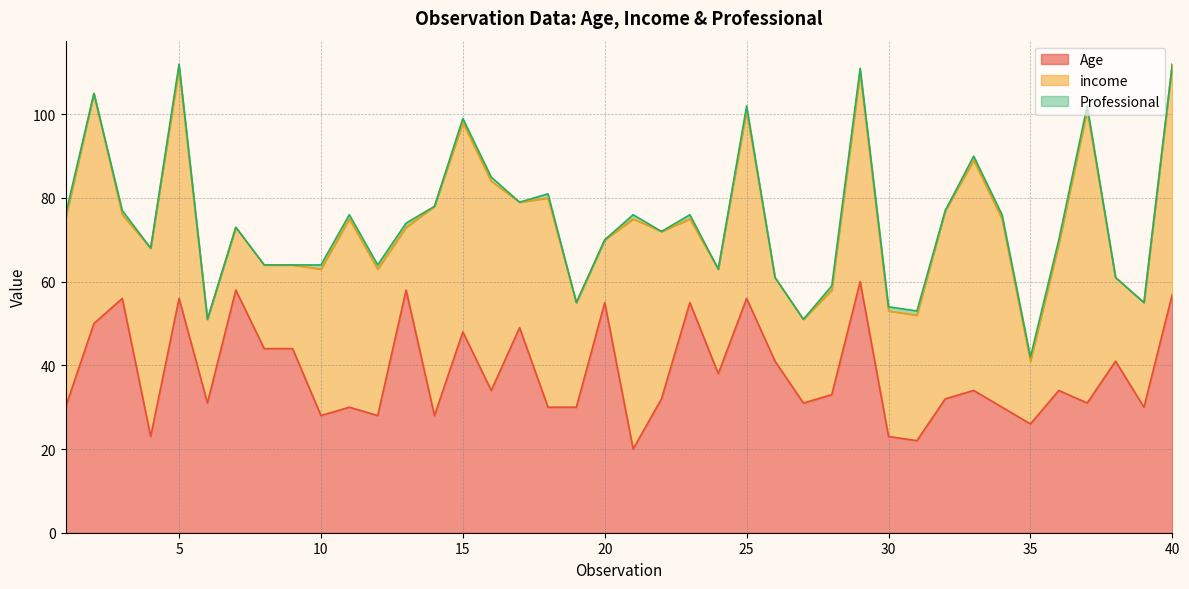

Is the value of Professional at 31 greater than the value of Age at 22?

No